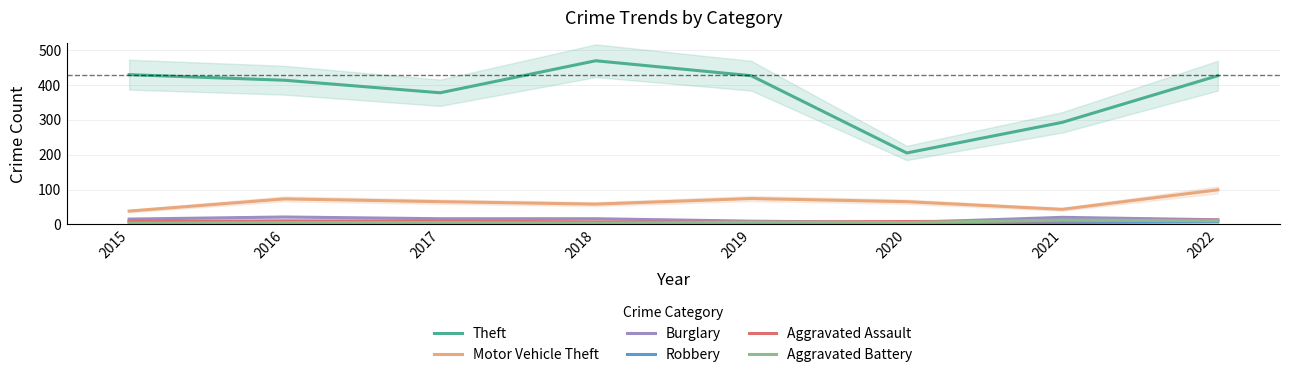

What is the value of the Robbery point at the 3rd from the left?

6